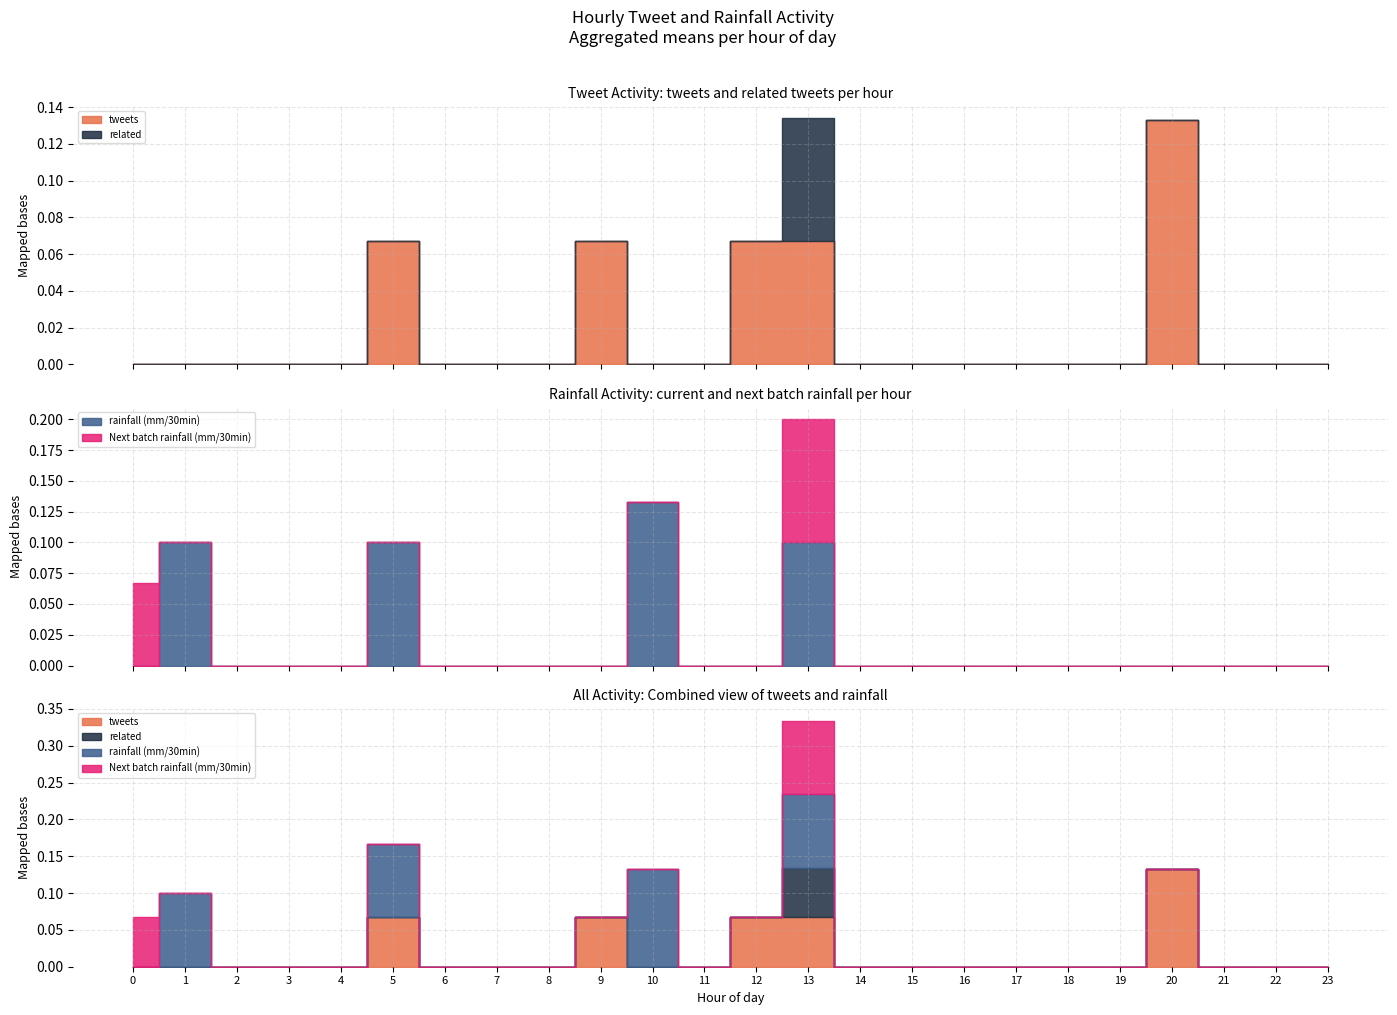

Reading right to left, extract all data points from this chart.

tweets: 0.0	0.0	0.0	0.1	0.0	0.0	0.0	0.0	0.0	0.0	0.1	0.1	0.0	0.0	0.1	0.0	0.0	0.0	0.1	0.0	0.0	0.0	0.0	0.0
related: 0.0	0.0	0.0	0.0	0.0	0.0	0.0	0.0	0.0	0.0	0.1	0.0	0.0	0.0	0.0	0.0	0.0	0.0	0.0	0.0	0.0	0.0	0.0	0.0
rainfall (mm/30min): 0.0	0.0	0.0	0.0	0.0	0.0	0.0	0.0	0.0	0.0	0.1	0.0	0.0	0.1	0.0	0.0	0.0	0.0	0.1	0.0	0.0	0.0	0.1	0.0
Next batch rainfall (mm/30min): 0.0	0.0	0.0	0.0	0.0	0.0	0.0	0.0	0.0	0.0	0.1	0.0	0.0	0.0	0.0	0.0	0.0	0.0	0.0	0.0	0.0	0.0	0.0	0.1